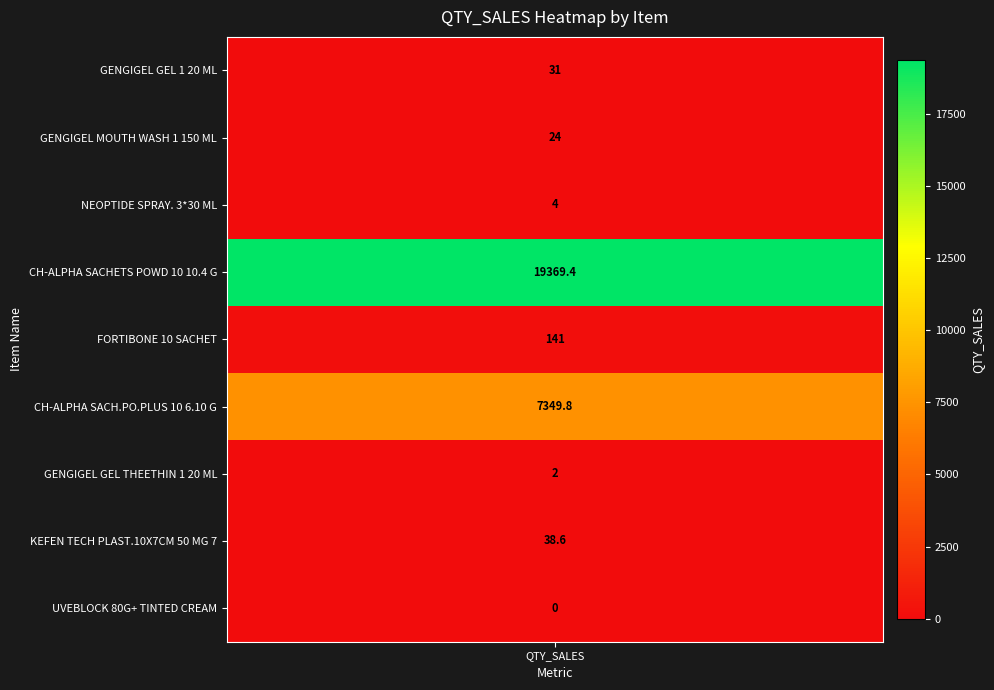

Where does the data first go above 31?

CH-ALPHA SACHETS POWD 10 10.4 G